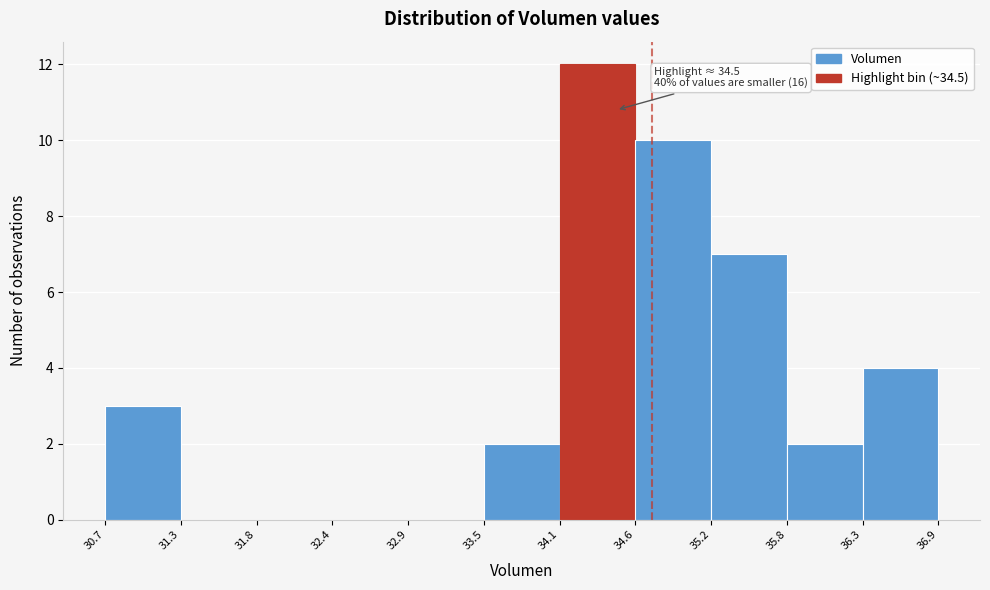

Which range on the x-axis has the tallest bar?

34.1 to 34.6